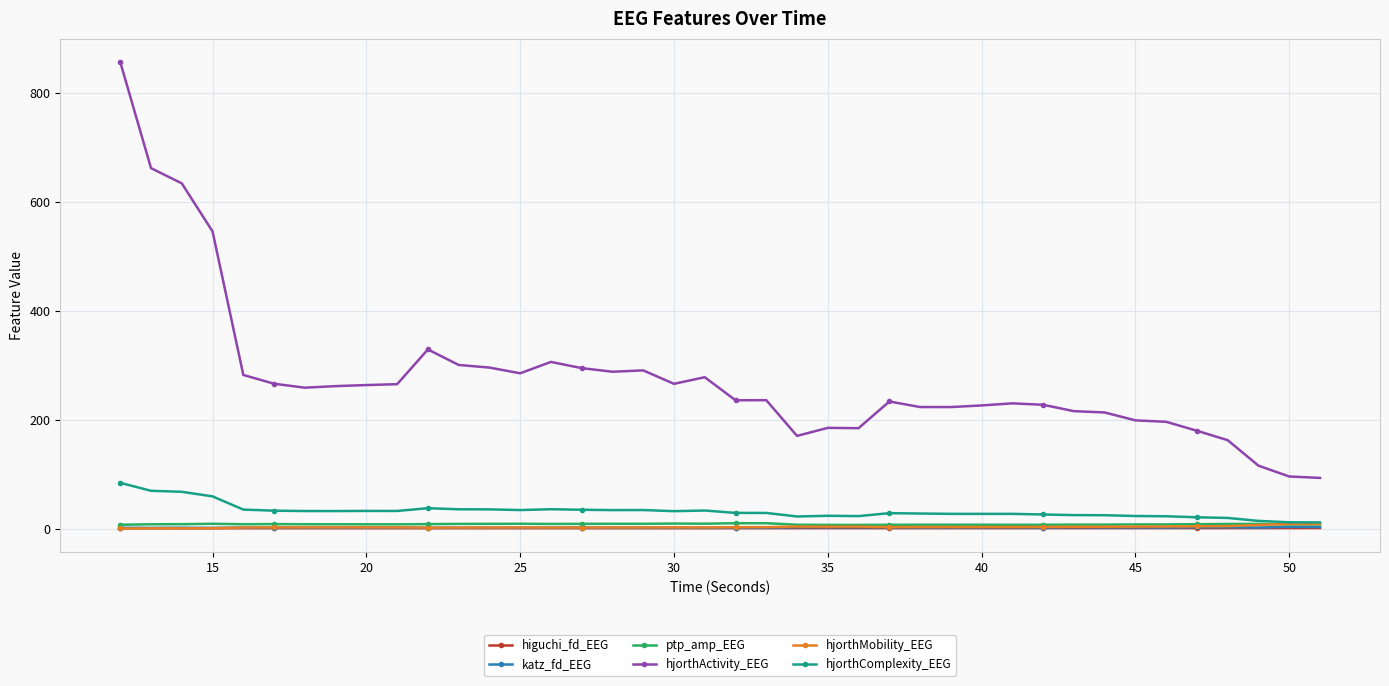

True or false: katz_fd_EEG and higuchi_fd_EEG cross at least once.

False